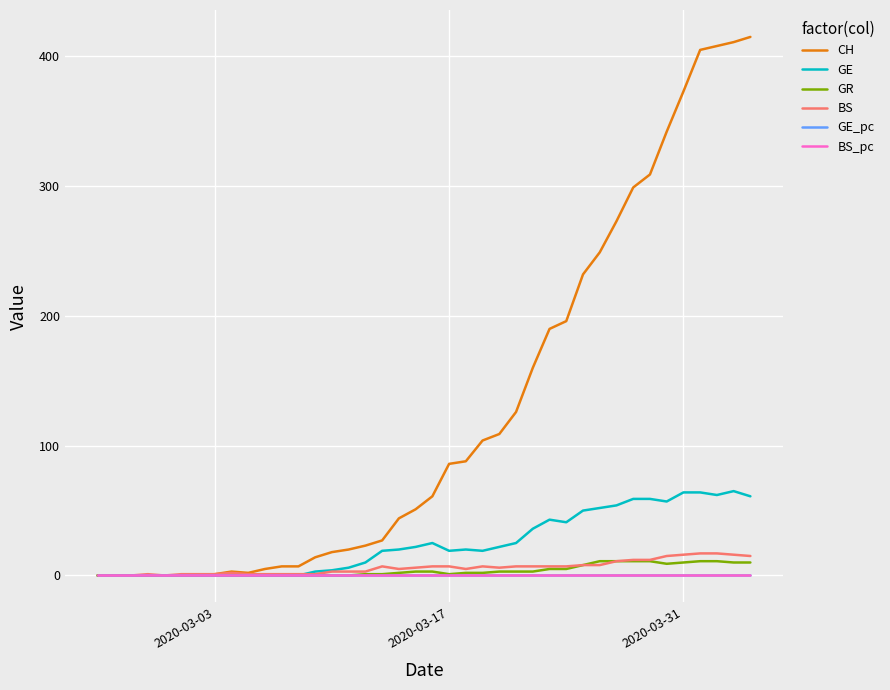

Which series has the largest total across all categories?

CH